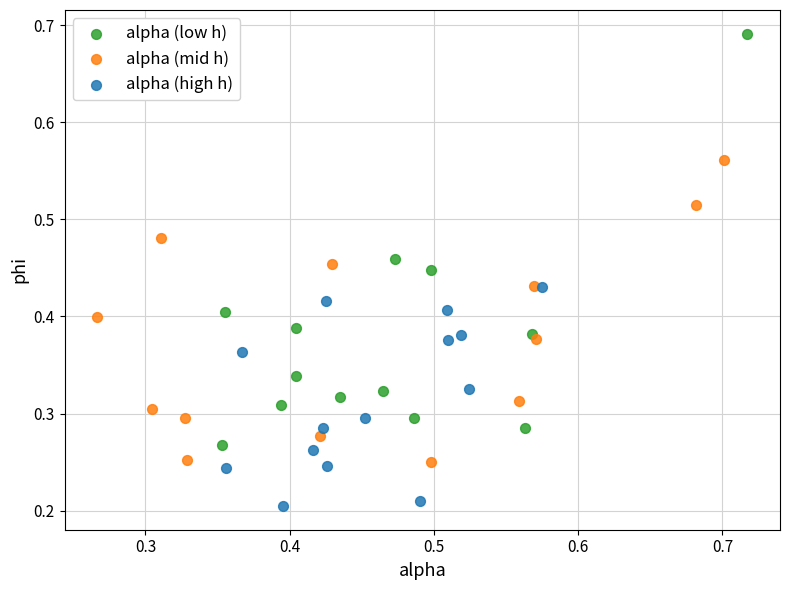

Which series has the widest spread of Y values?

alpha (low h)